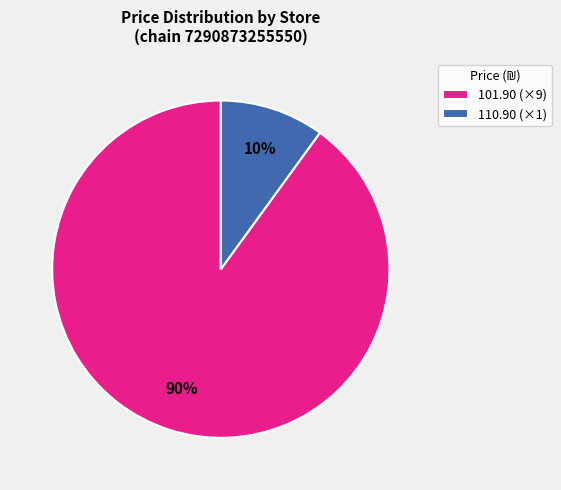

Approximately how many times larger is the value at 101.90 (×9) compared to 110.90 (×1)?

9.0